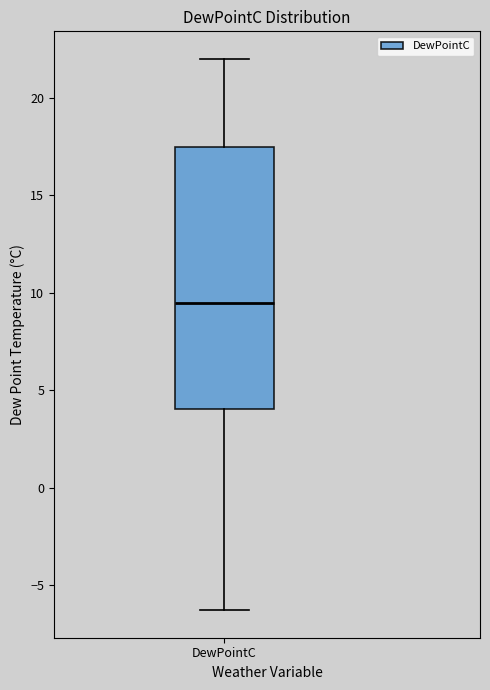

Where does the lower whisker of the box for DewPointC end on the y-axis? The values are not printed on the chart, so give them approximately, as read against the axis.

-6.5